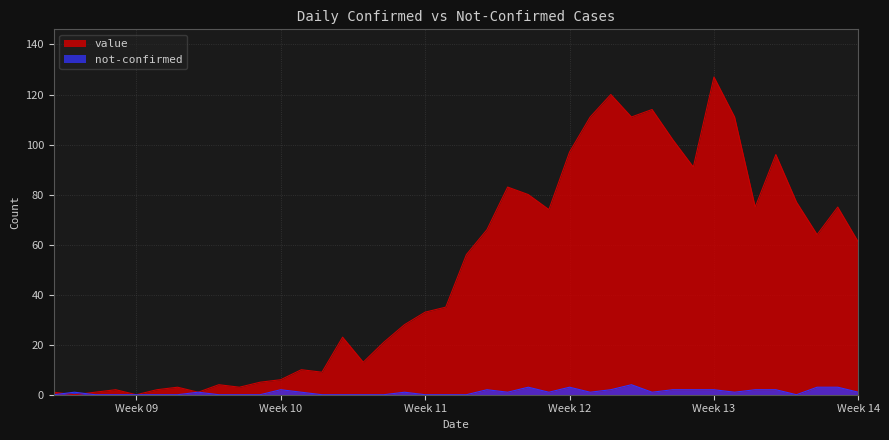

Which series has the widest spread of values?

value